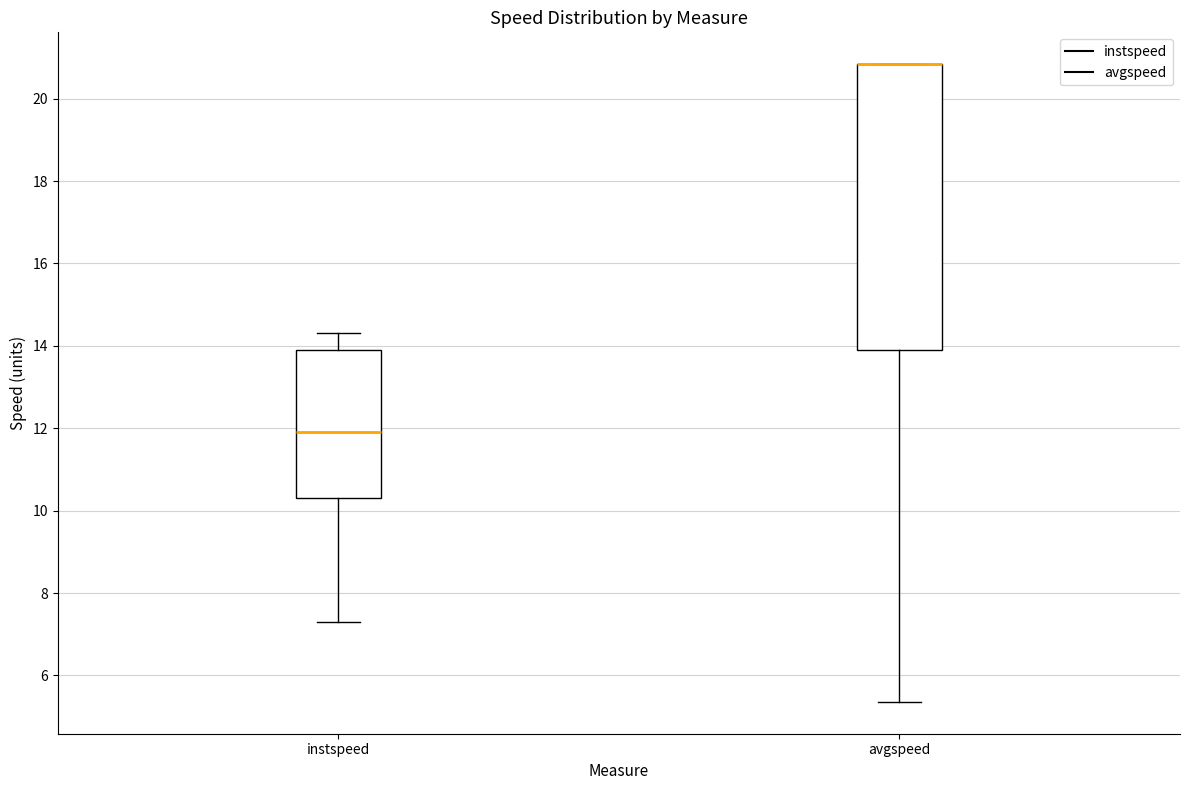

Where is the upper edge of the box for instspeed on the y-axis? The values are not printed on the chart, so give them approximately, as read against the axis.

13.8